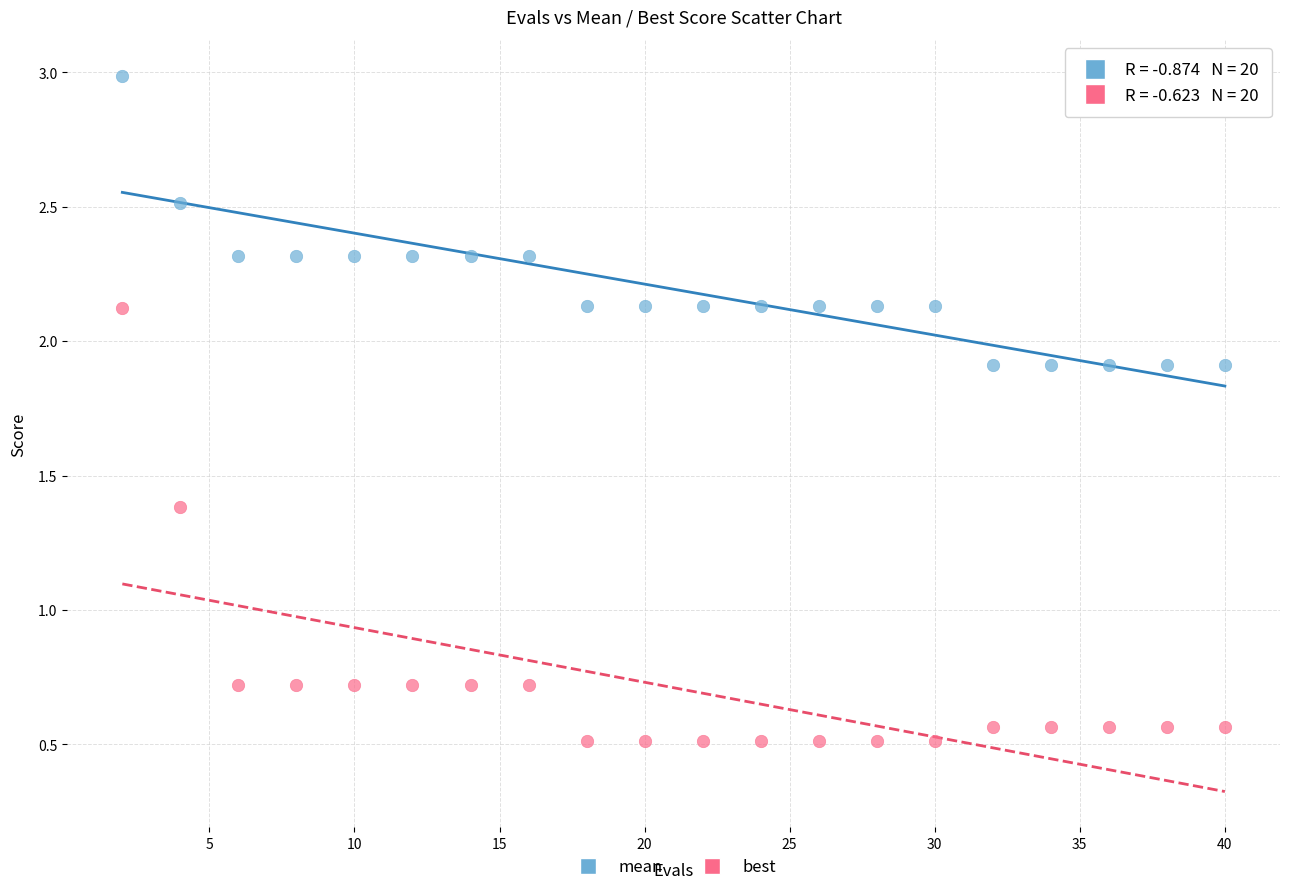

Which series reaches the maximum Y coordinate?

mean